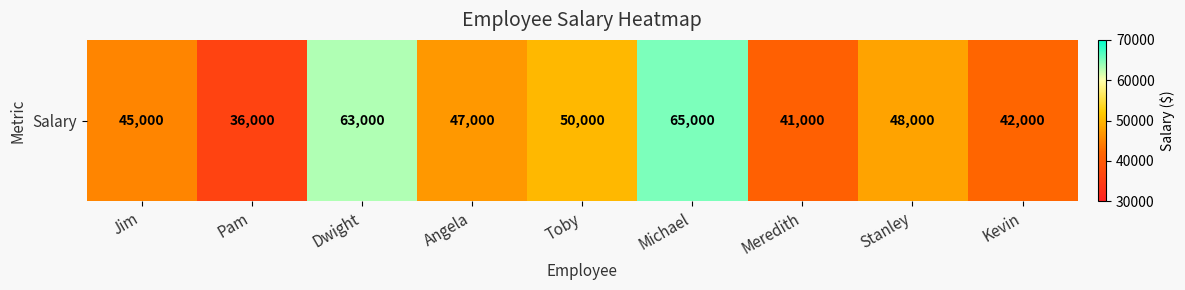

True or false: the data shows 24417 at Angela.

False